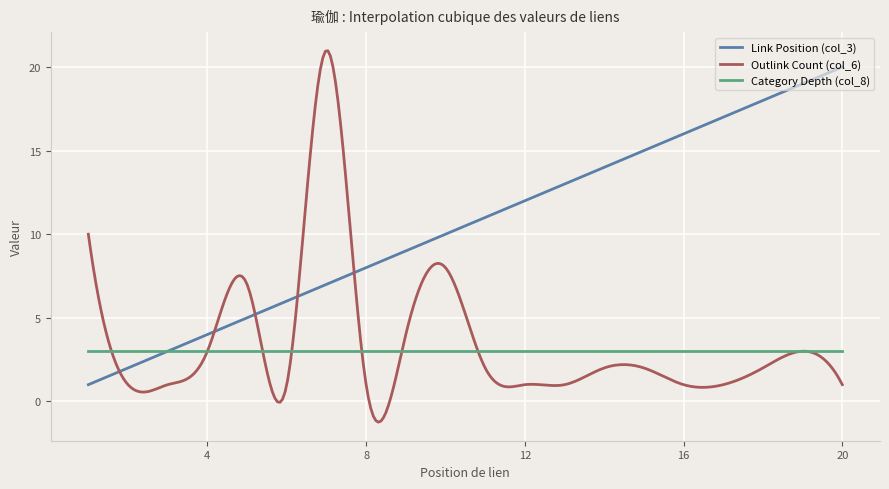

Which series has the widest spread of values?

Outlink Count (col_6)